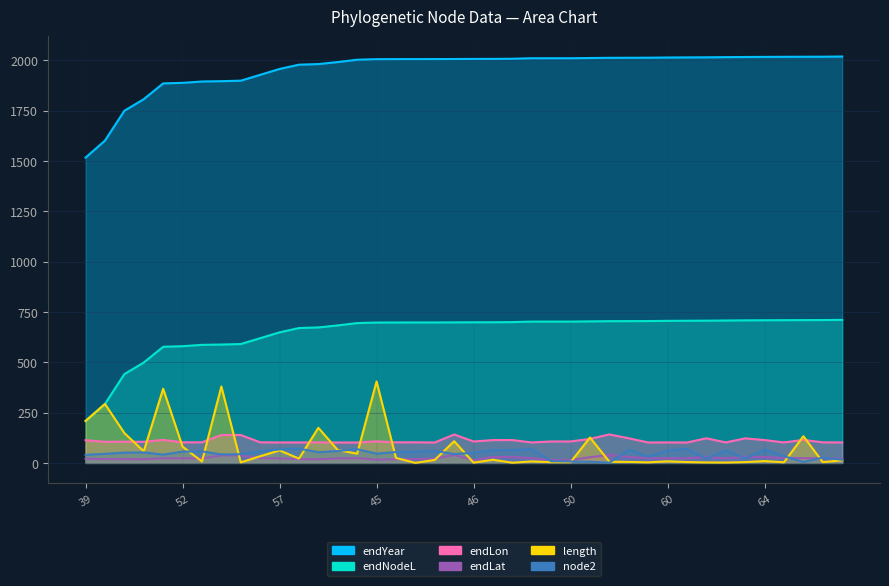

Which series has the largest range (max minus min)?

endYear